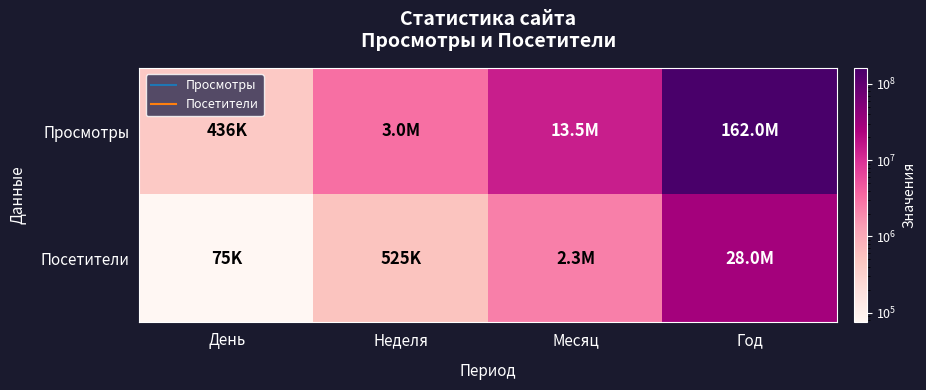

Reading right to left, list all the values displayed in this chart.

Просмотры: Год=162000000	Месяц=13500000	Неделя=3050000	День=436000
Посетители: Год=27960000	Месяц=2330000	Неделя=525000	День=74900